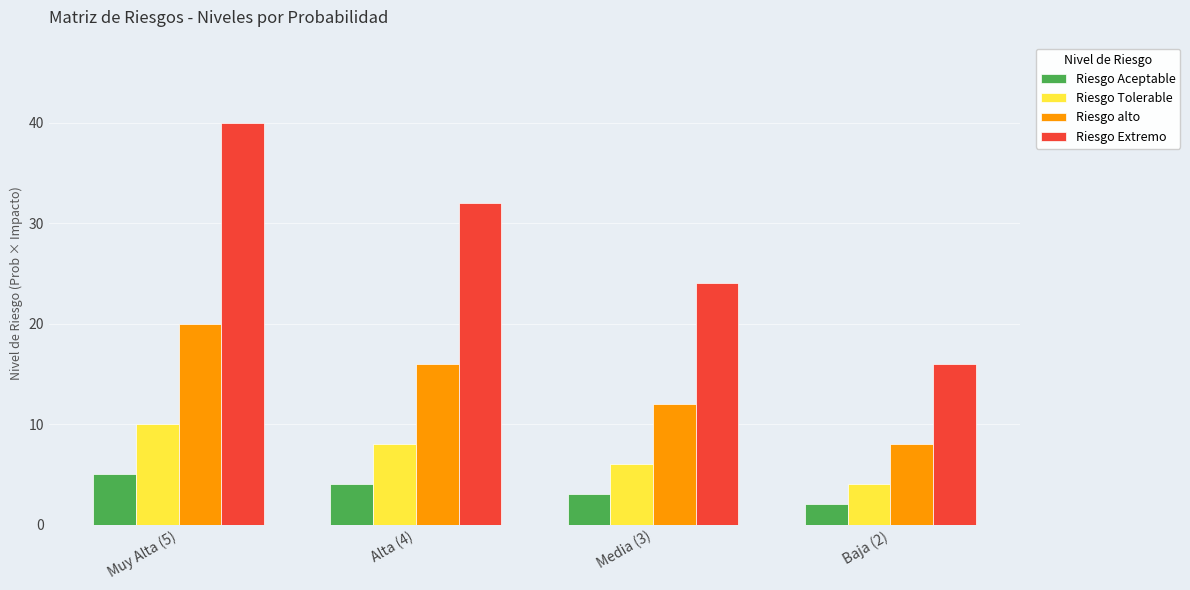

The Riesgo Extremo series shows 9 at Media (3). True or false?

False